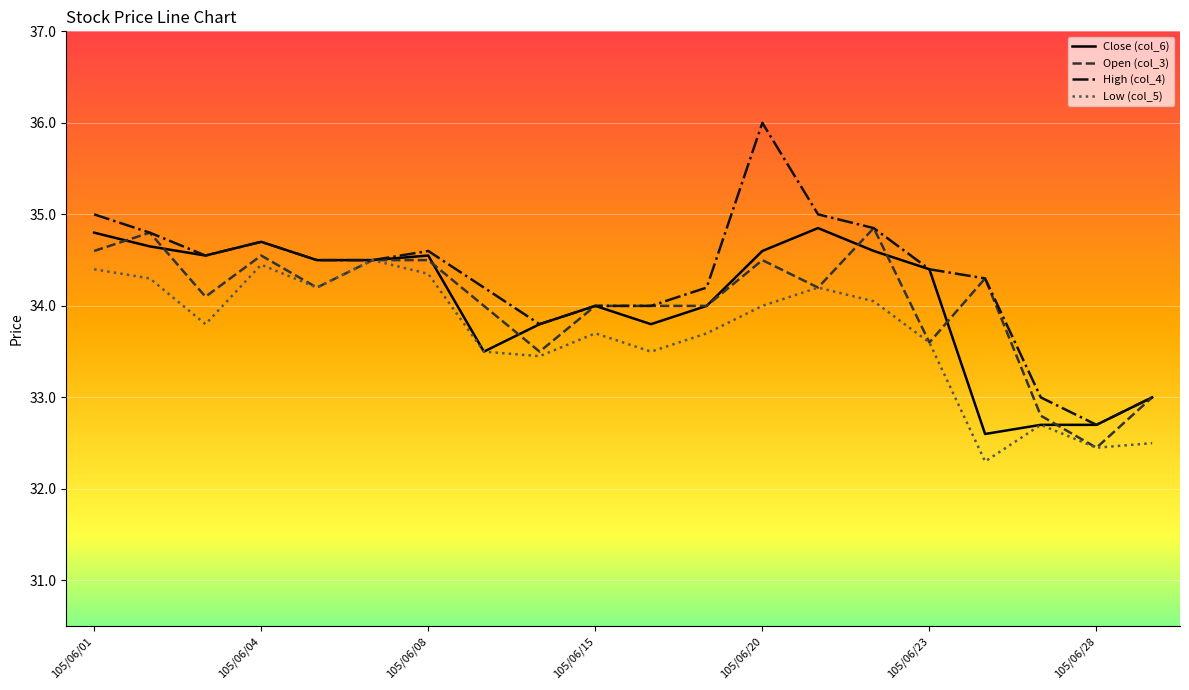

What is the maximum value for High (col_4)?

36.0